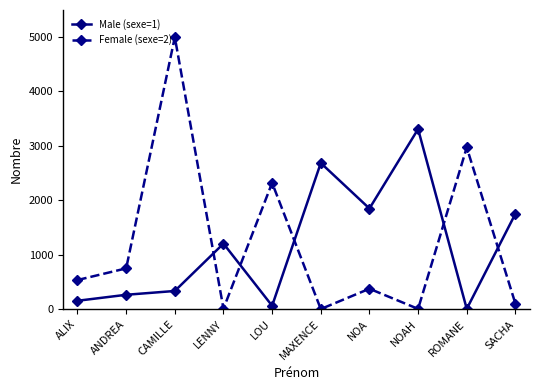

After their last crossing, which series has the higher values: Male (sexe=1) or Female (sexe=2)?

Male (sexe=1)